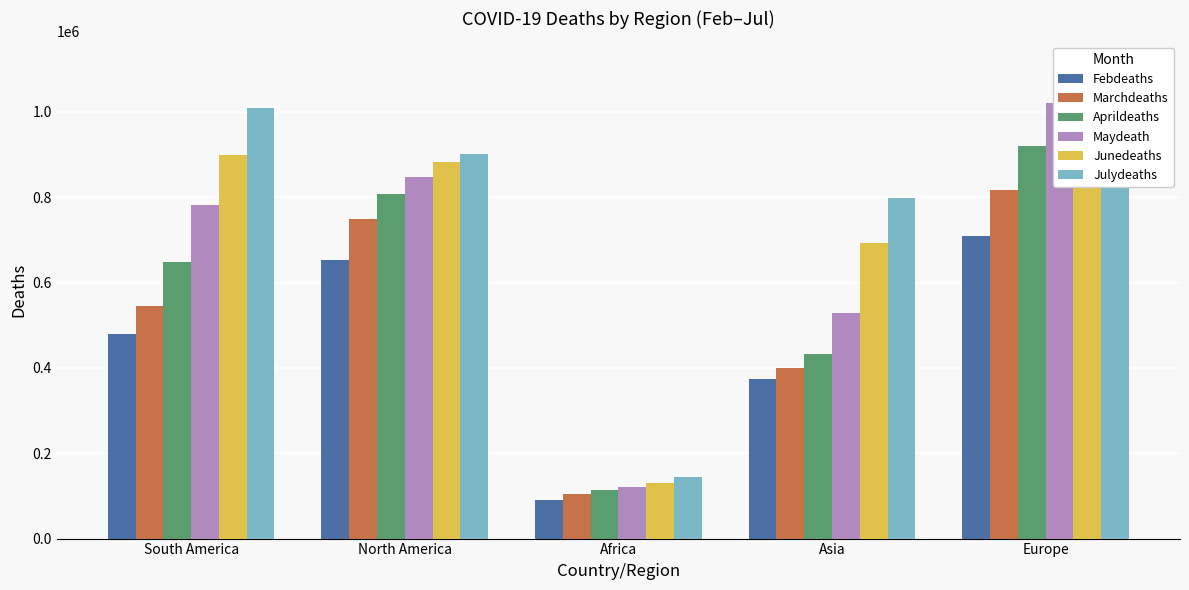

The value of Marchdeaths at Asia is 399718. True or false?

True